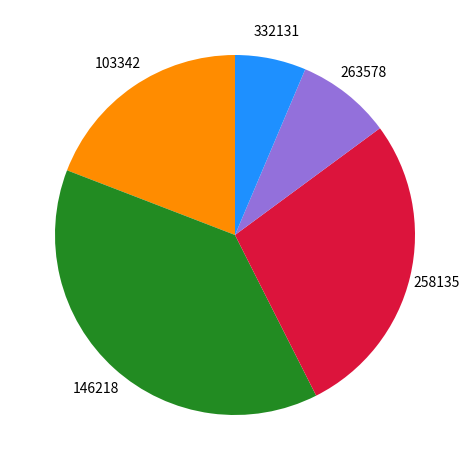

Rank the categories by value from highest to lowest.

146218, 258135, 103342, 263578, 332131